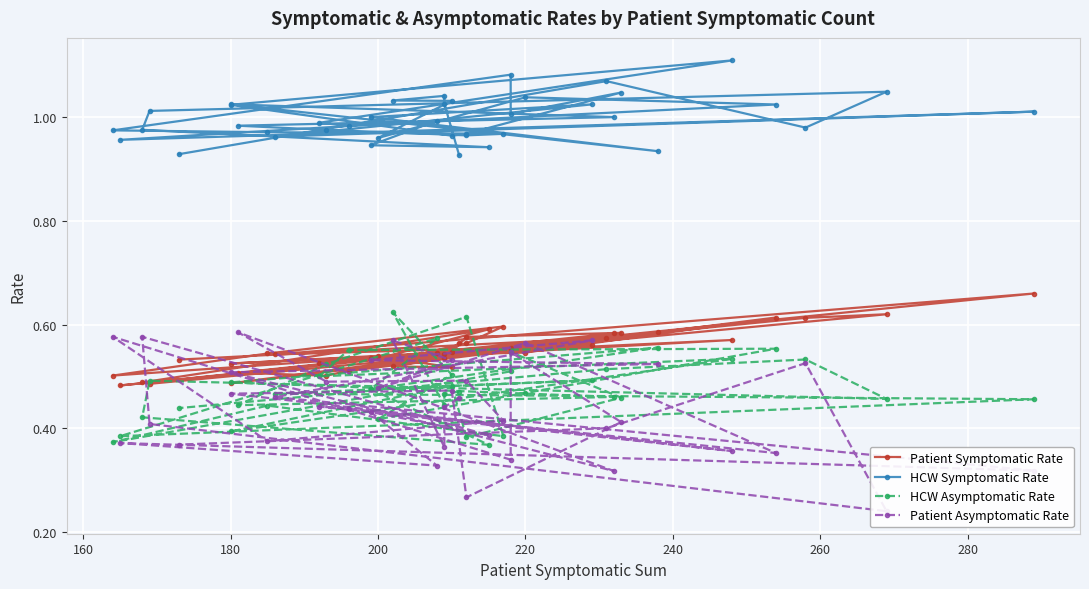

Which series has the widest spread of values?

Patient Asymptomatic Rate